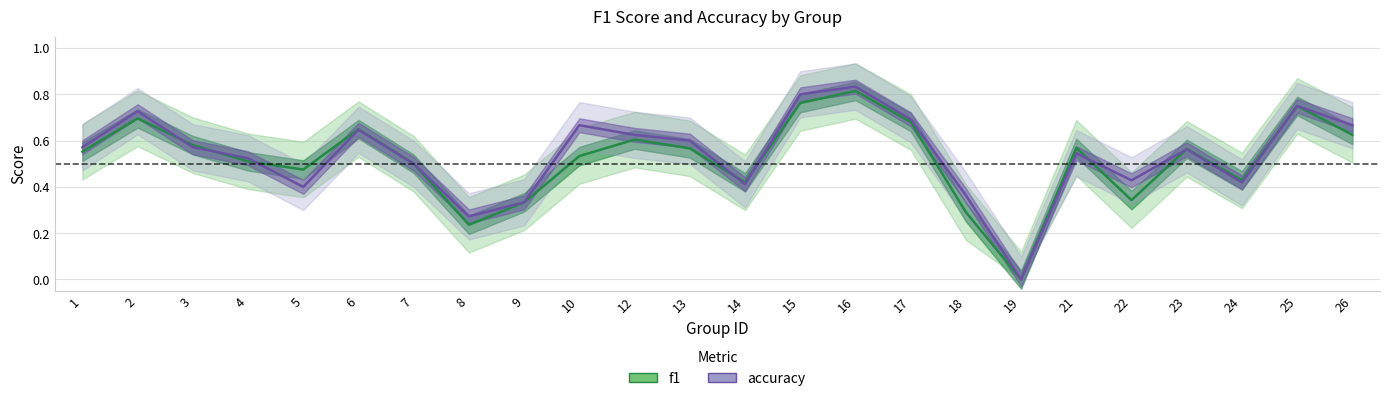

What are all the series names shown in the legend?

f1, accuracy